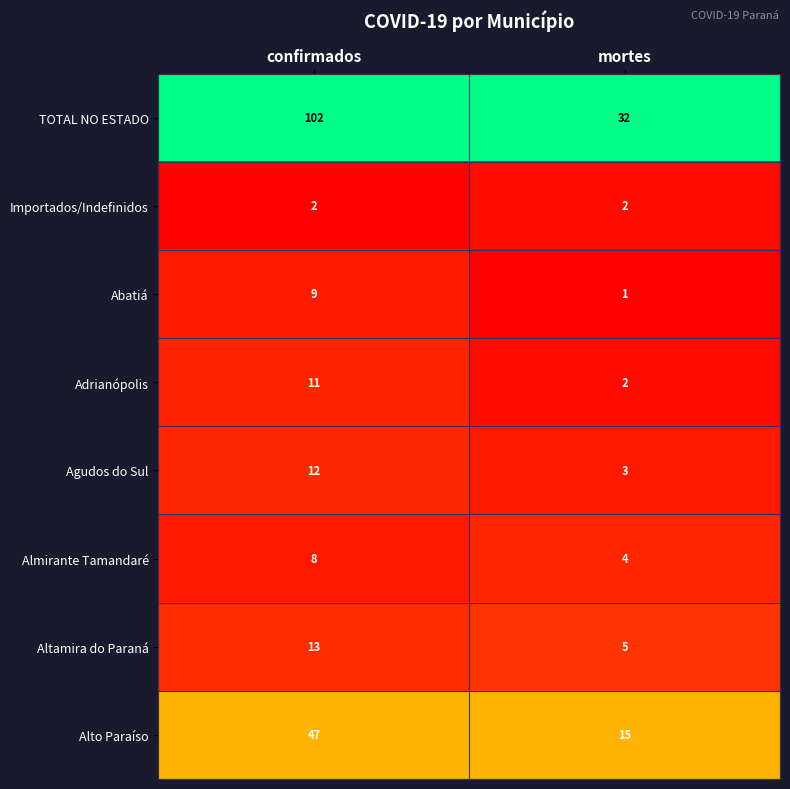

Is it true that Almirante Tamandaré equals 4 at mortes?

True